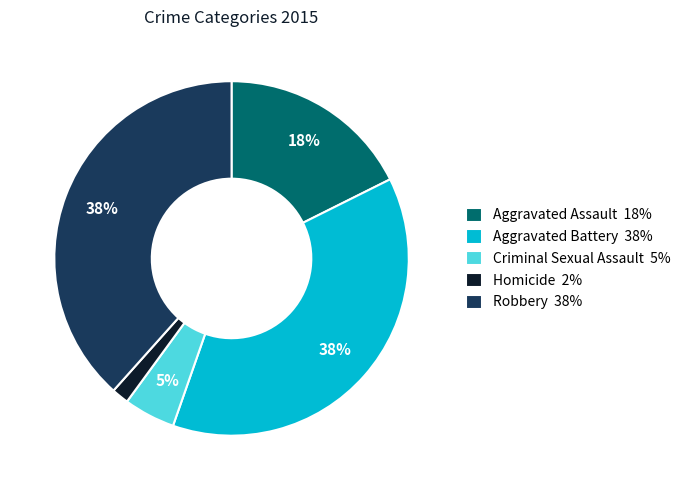

How many segments does this pie chart have?

5